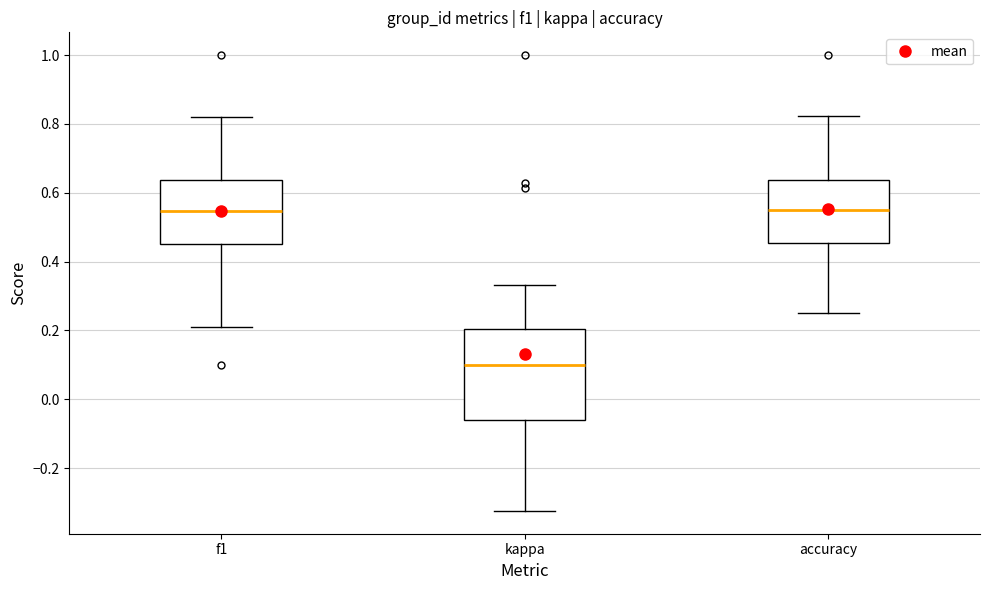

Where does the lower whisker of the box for accuracy end on the y-axis? The values are not printed on the chart, so give them approximately, as read against the axis.

0.26